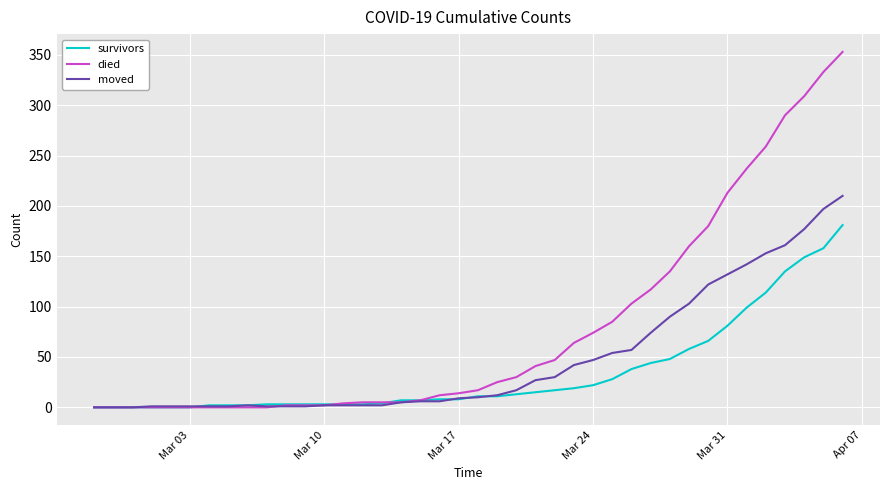

List the series in order of their peak value, lowest first.

survivors, moved, died